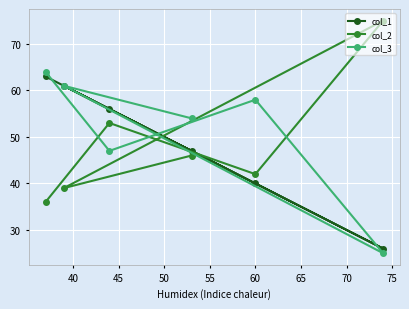

What is the greatest value displayed?

75